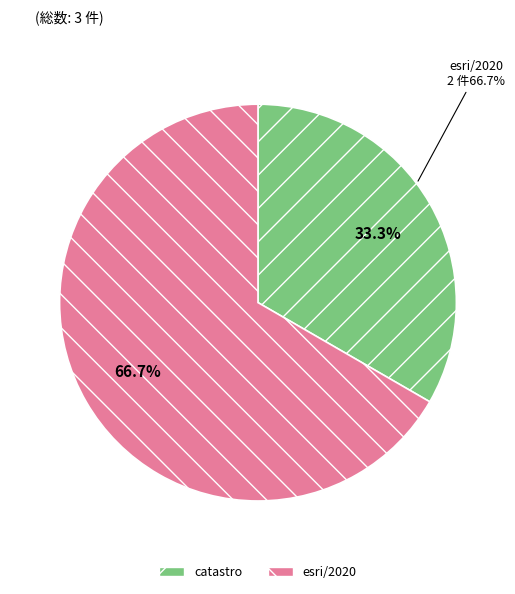

Between esri/2020 and catastro, which is larger?

esri/2020